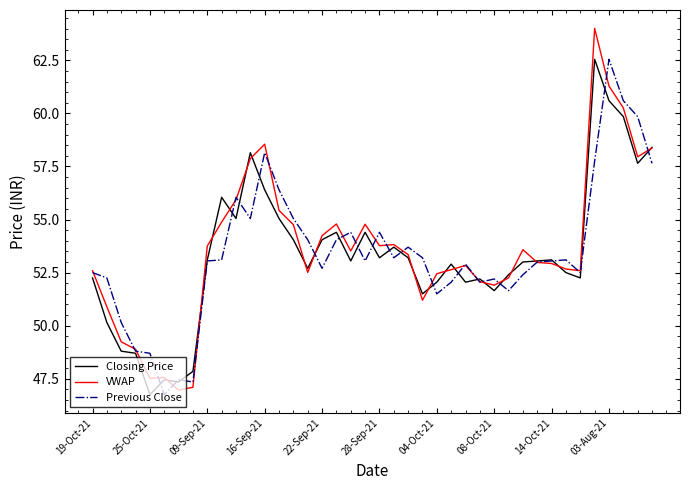

What is the greatest value displayed?

64.0